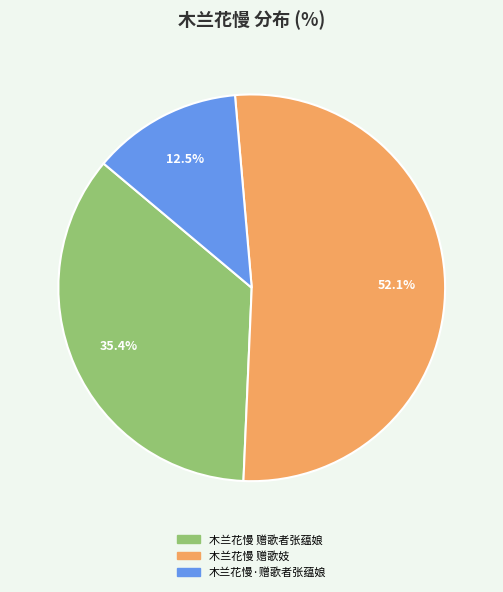

What percentage is the 木兰花慢 赠歌妓 slice, to the nearest percent?

52%